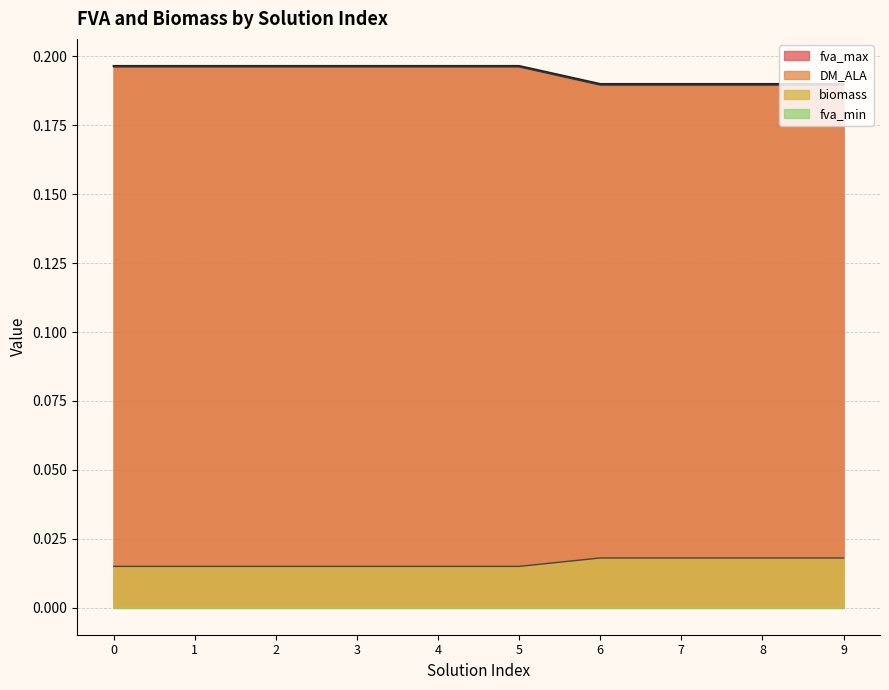

How many distinct data groups are displayed?

4